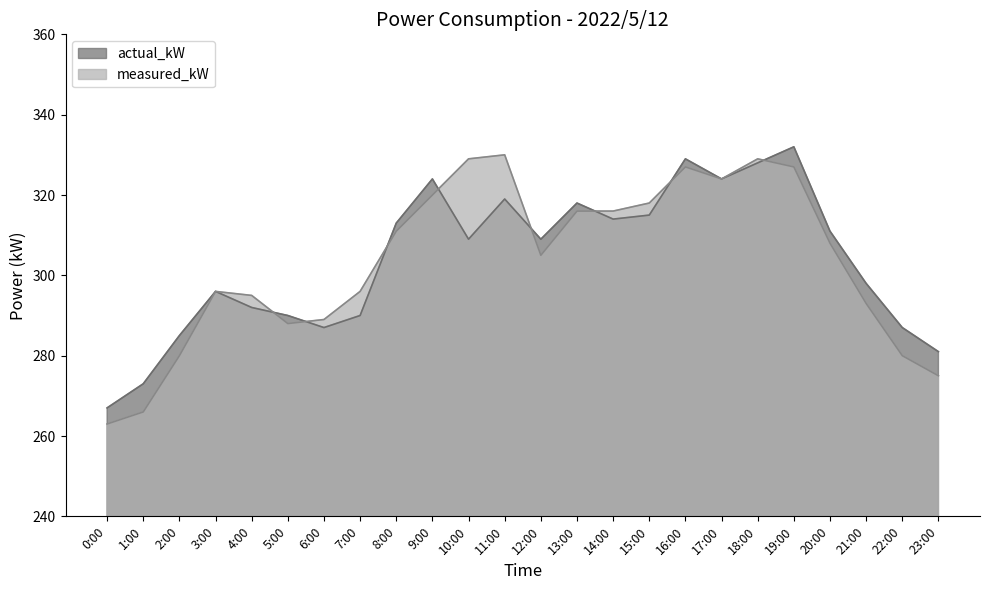

What is the highest value of the actual_kW series?

332